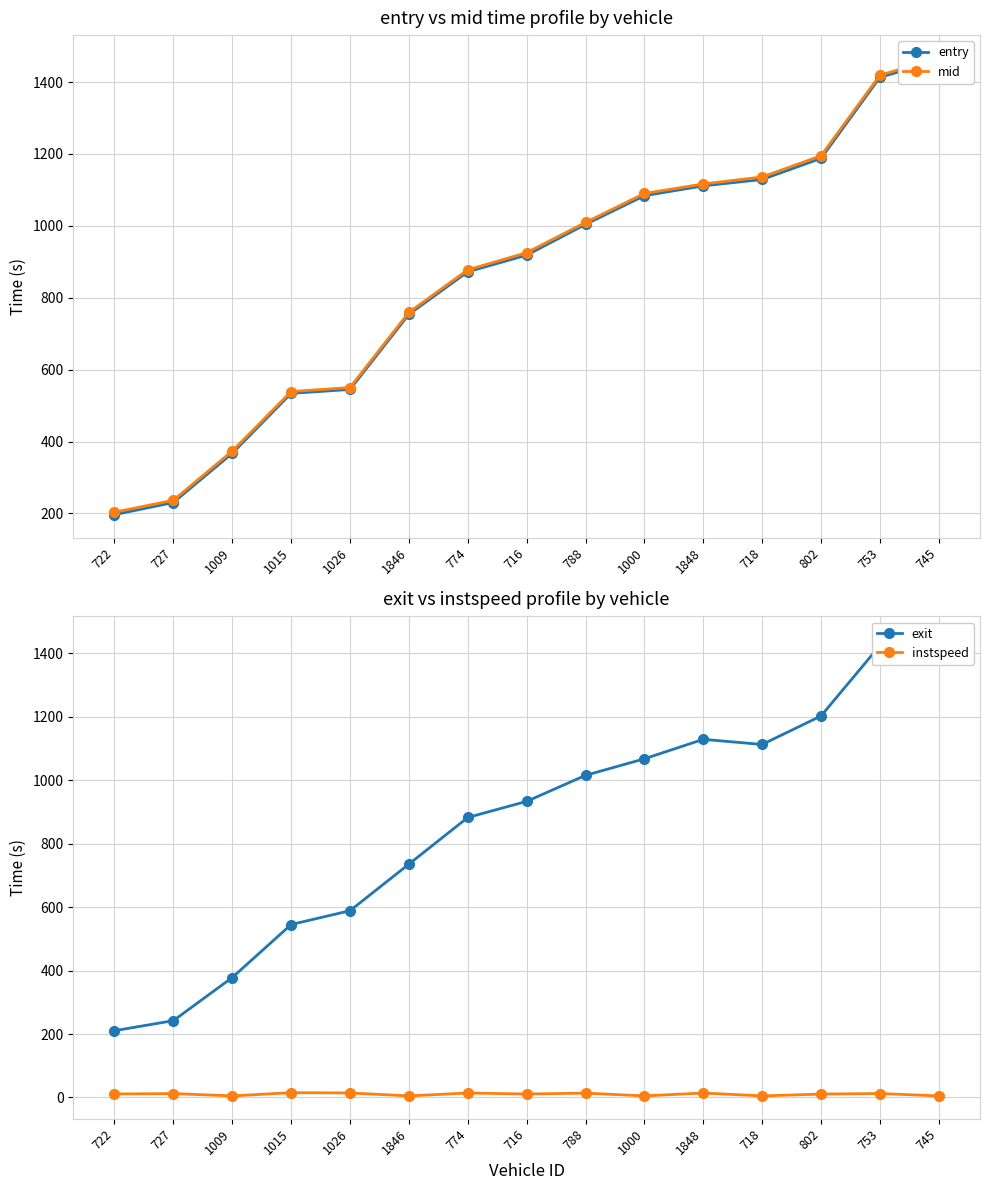

What is the total value across all series at 1000?

3246.1